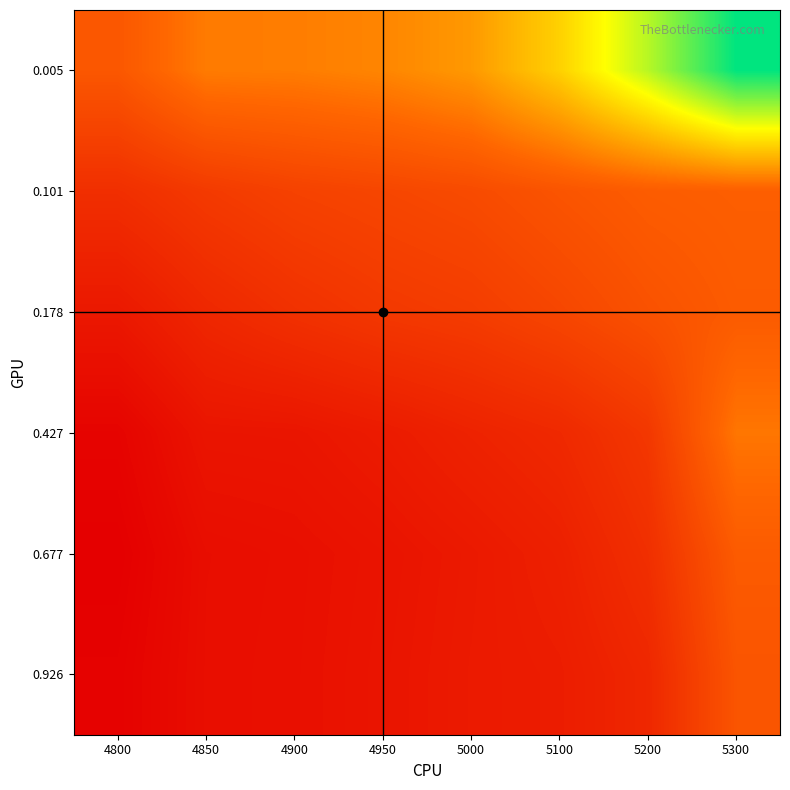

What is the maximum value shown in the chart?

0.4